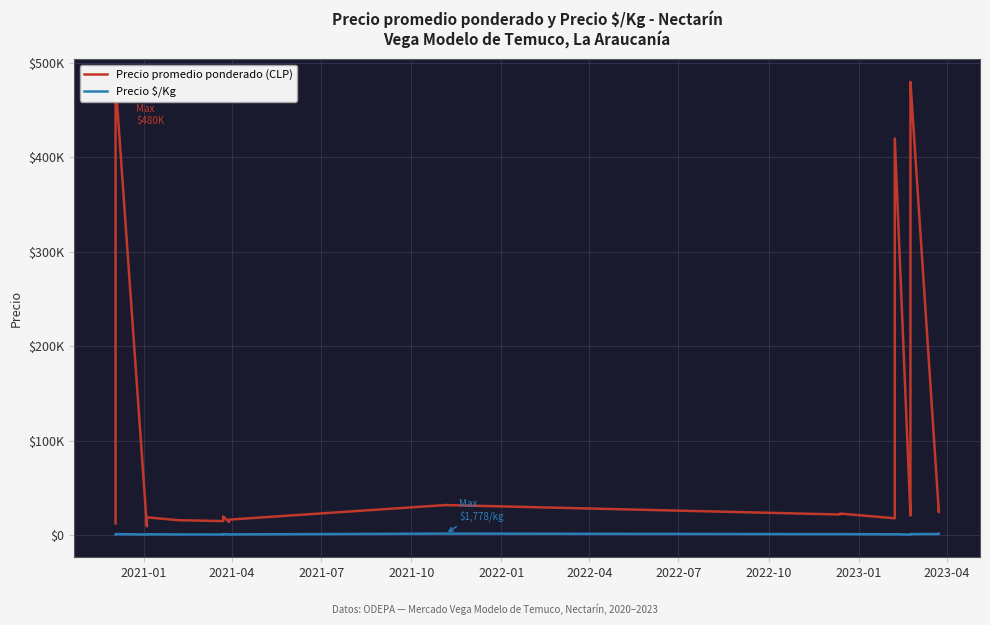

What are all the series names shown in the legend?

Precio promedio ponderado (CLP), Precio $/Kg